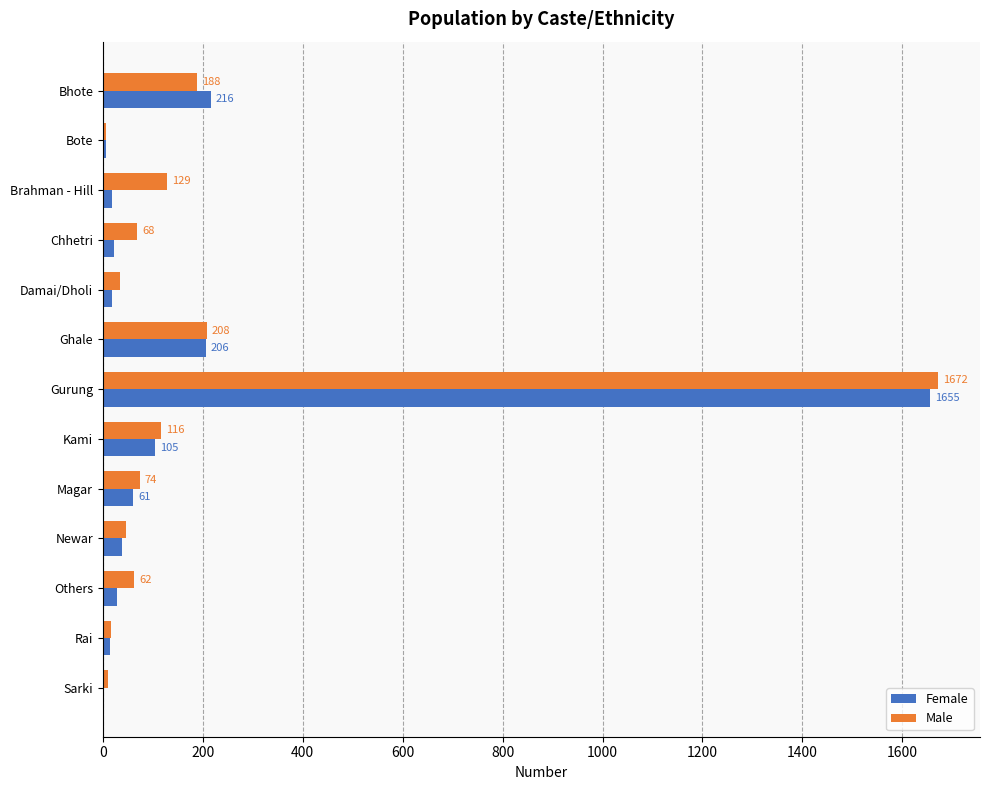

What is the highest value of the Female series?

1655